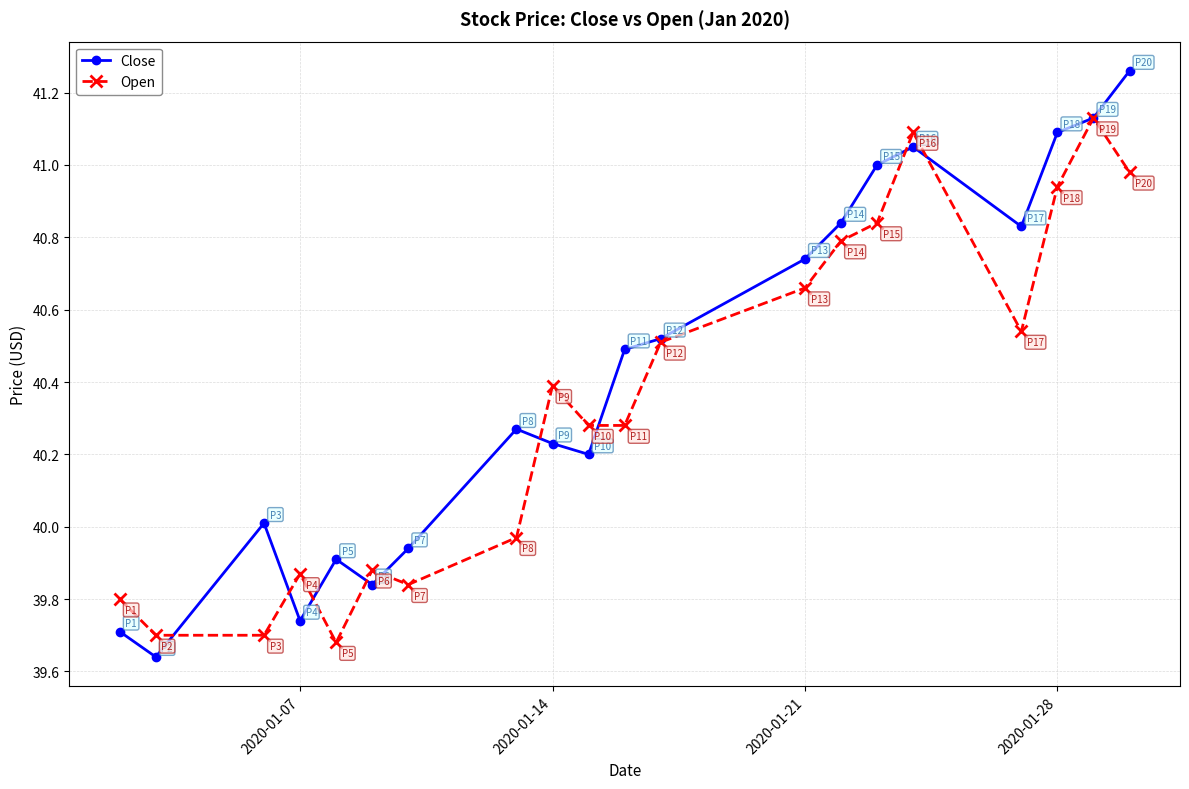

Which series has the largest range (max minus min)?

Close